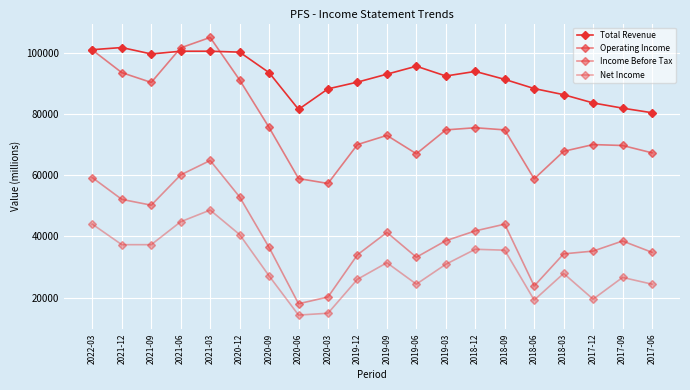

What is the highest value of the Total Revenue series?

101700